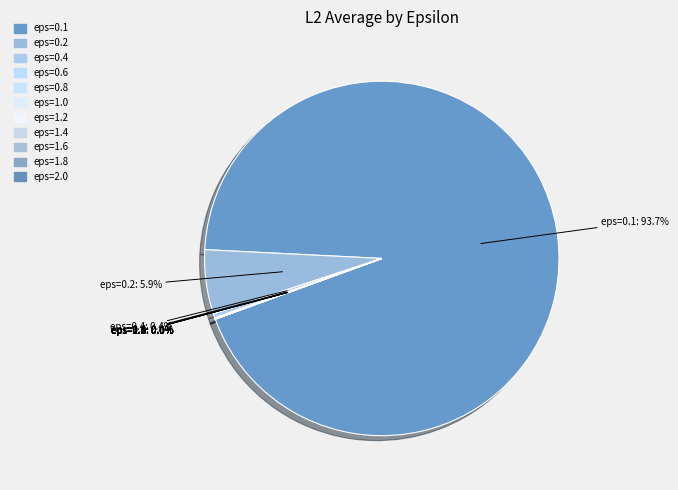

Which category has the biggest portion of the pie?

eps=0.1